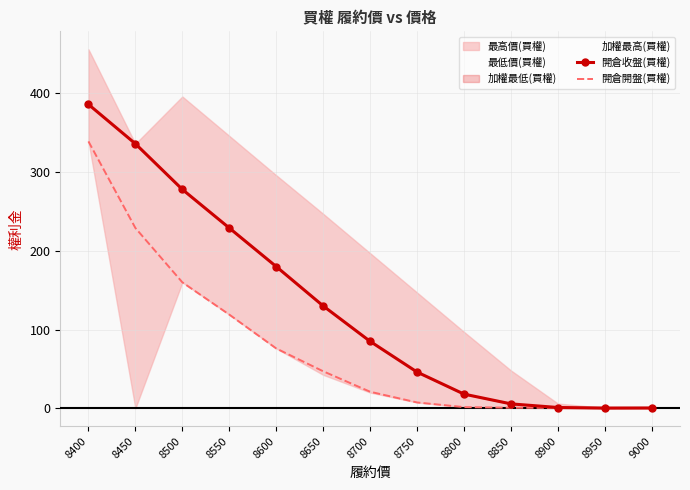

How many lines are shown in the chart?

2